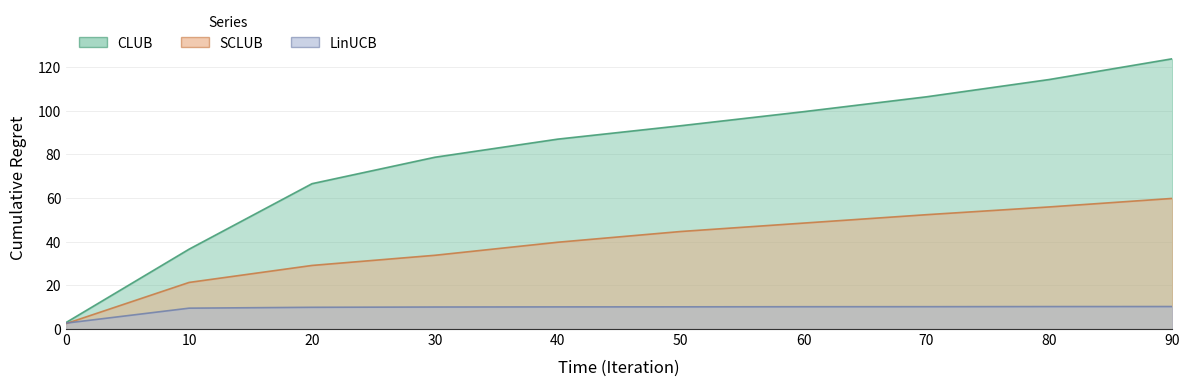

Is it true that CLUB equals 123.8 at 90?

True